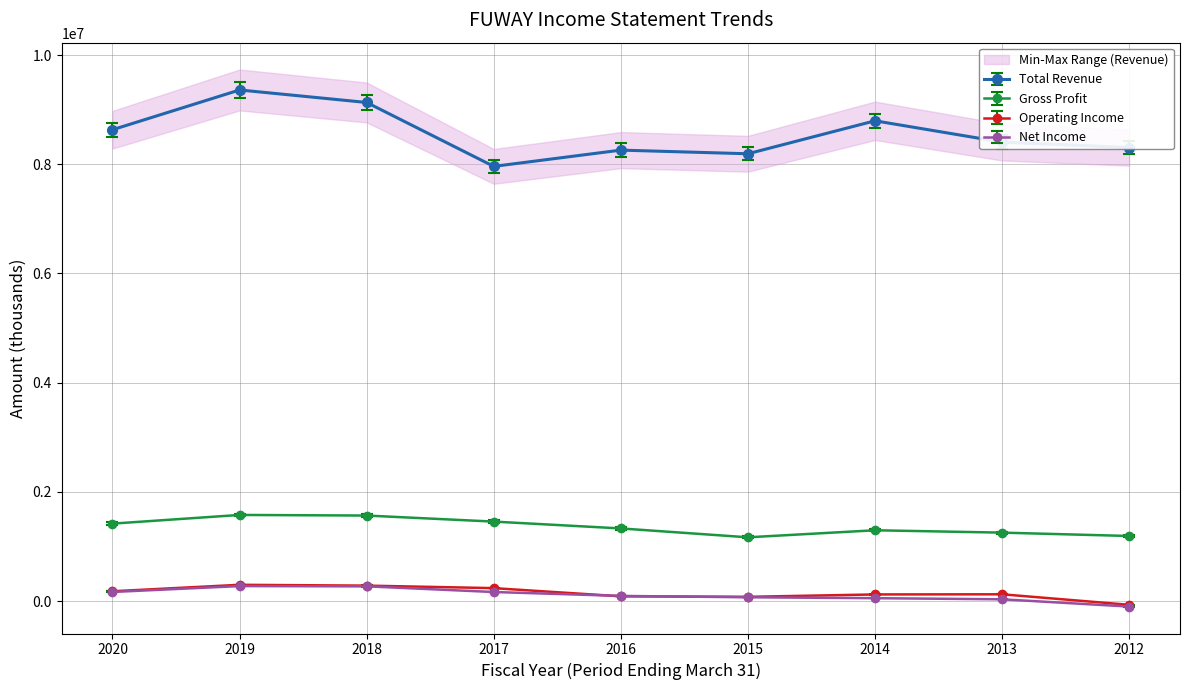

The Operating Income series shows 121400 at 2014. True or false?

True